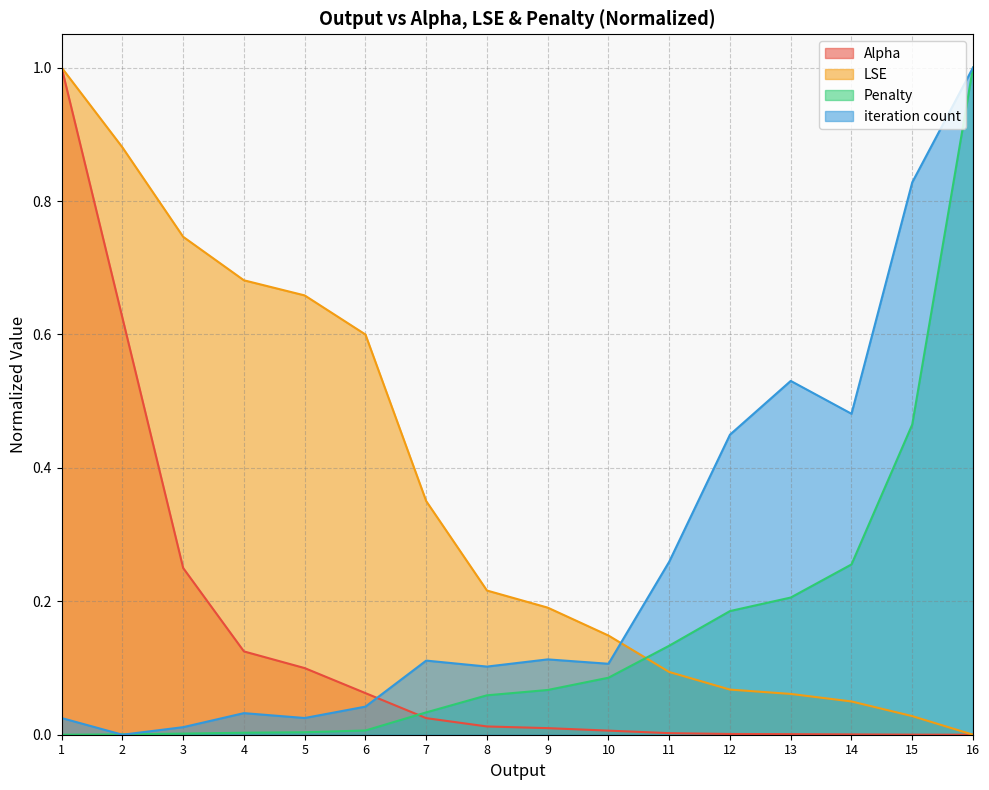

How many distinct data groups are displayed?

4